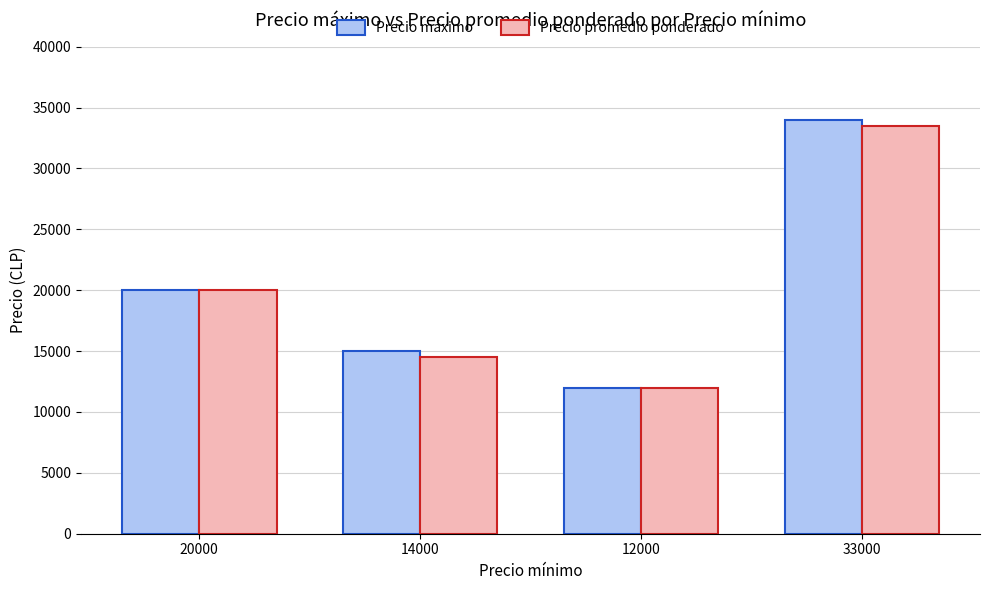

The Precio máximo series shows 34000 at 33000. True or false?

True